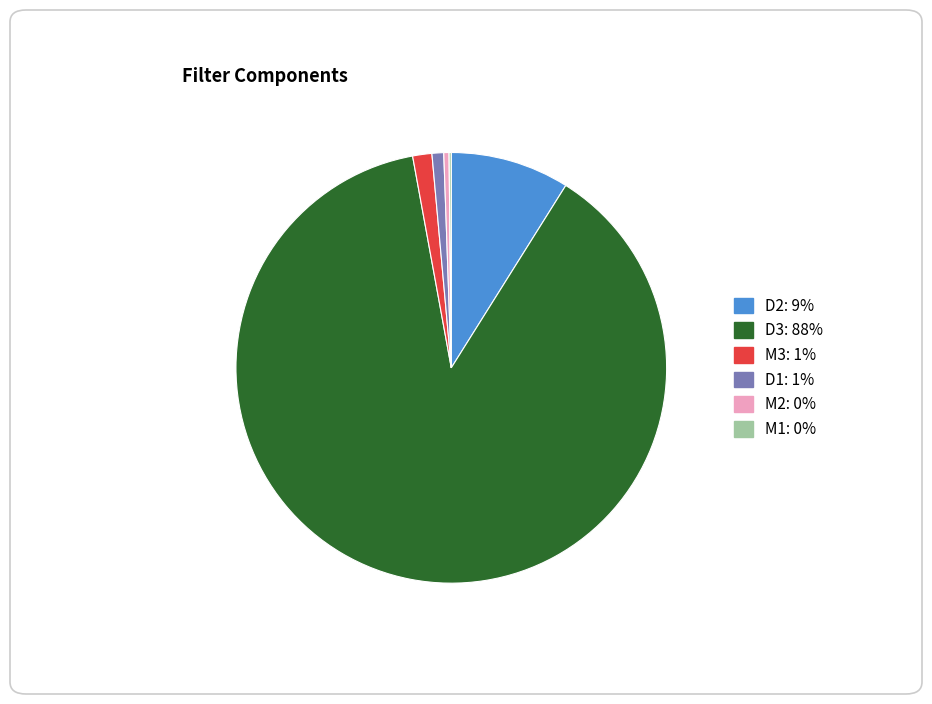

The D1: 1% slice represents 1% of the pie. True or false?

True